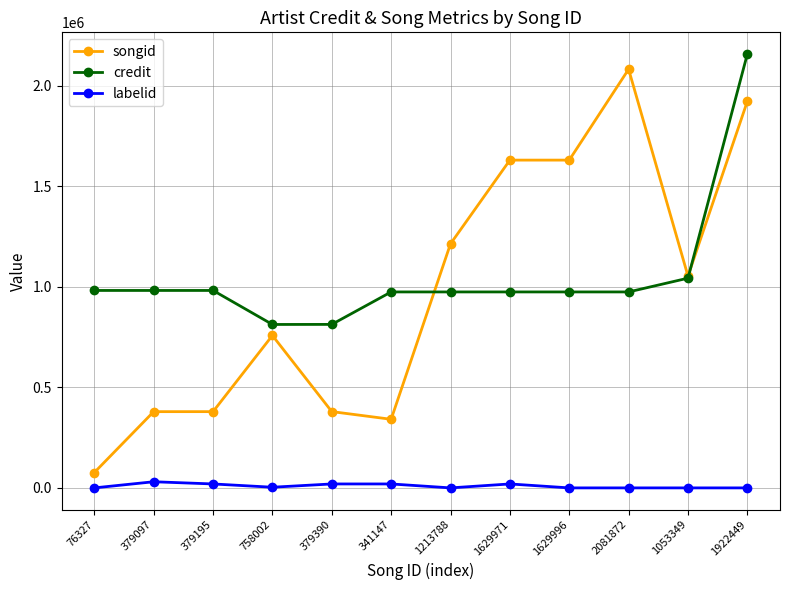

What position from the left is 758002?

4